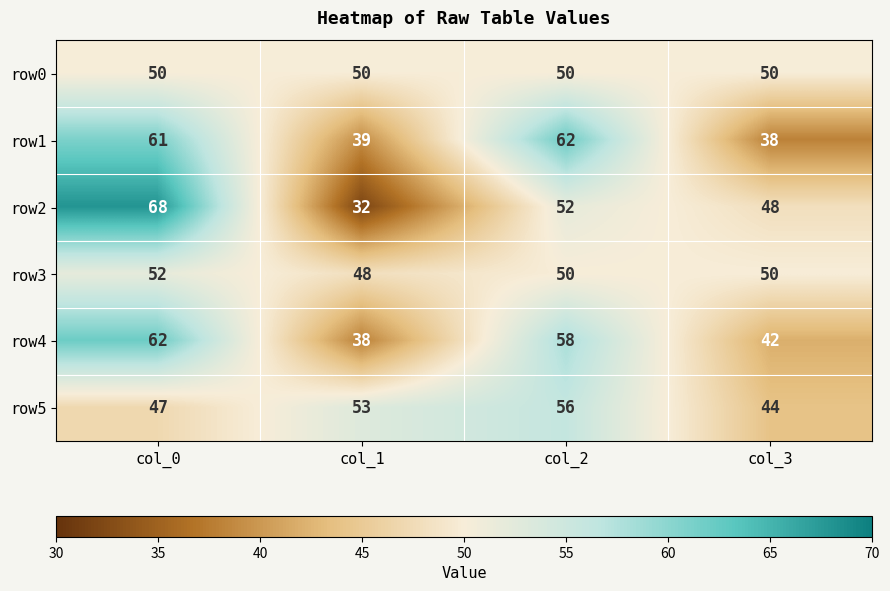

Reading left to right, what are all the values shown in this chart?

row0: 50	50	50	50
row1: 61	39	62	38
row2: 68	32	52	48
row3: 52	48	50	50
row4: 62	38	58	42
row5: 47	53	56	44